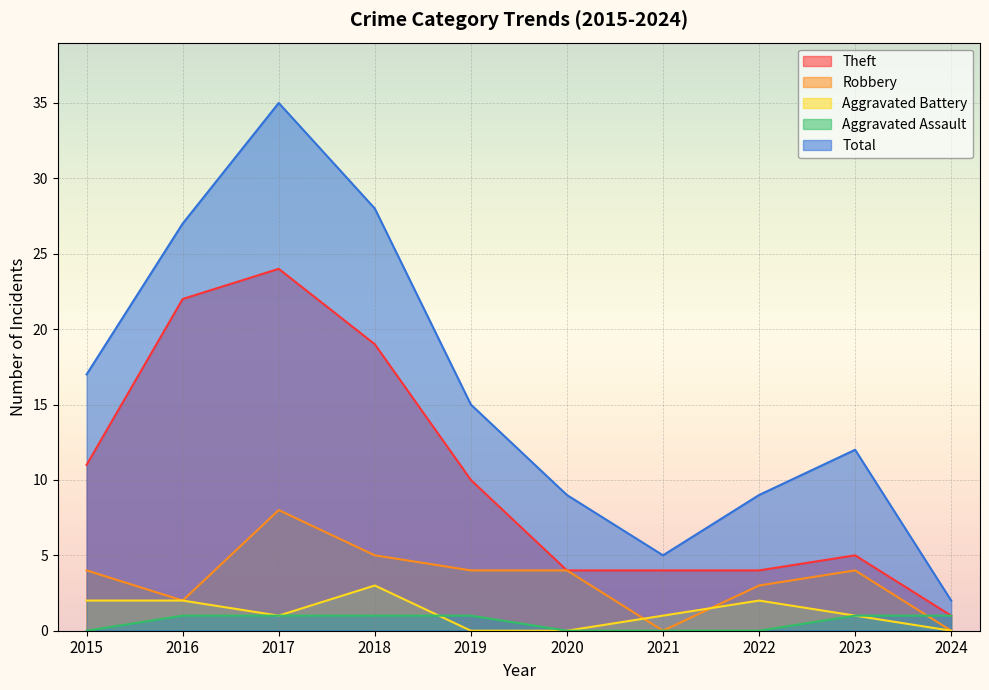

What is the average value of the Aggravated Battery series?

1